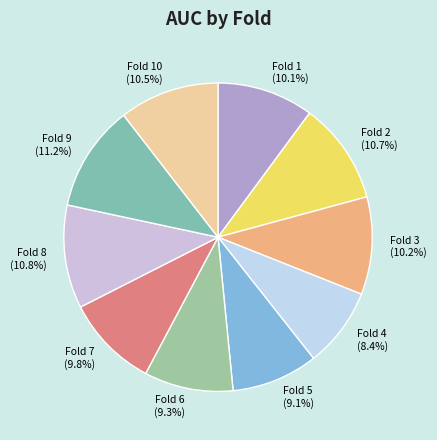

To the nearest percent, what is the average slice percentage?

10%